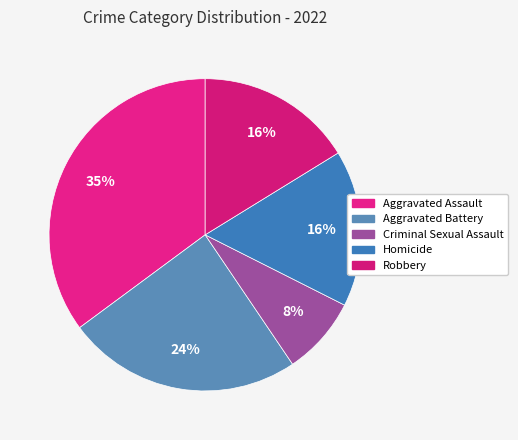

To the nearest percent, what portion does Criminal Sexual Assault represent?

8%